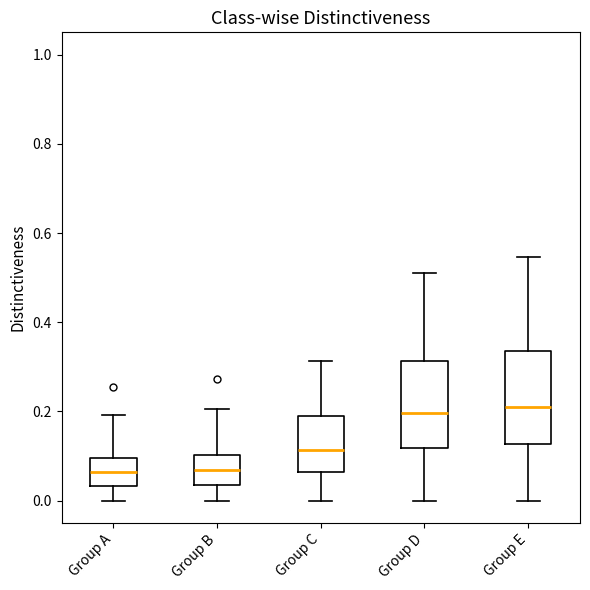

Where does the lower whisker of the box for Group E end on the y-axis? The values are not printed on the chart, so give them approximately, as read against the axis.

0.00